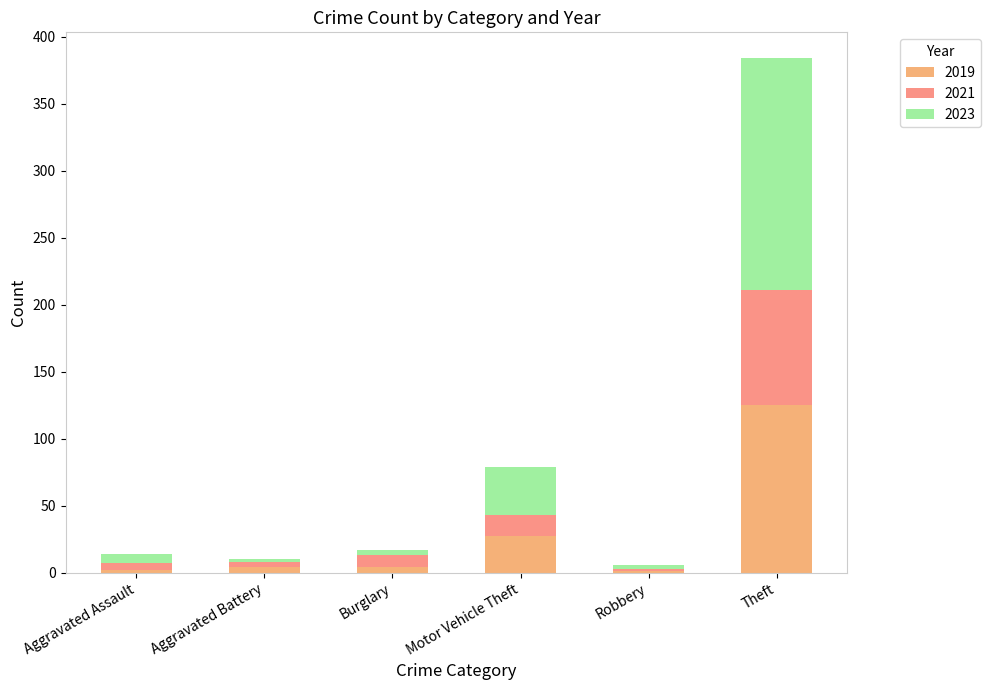

At which category is the sum across all series the highest?

Theft